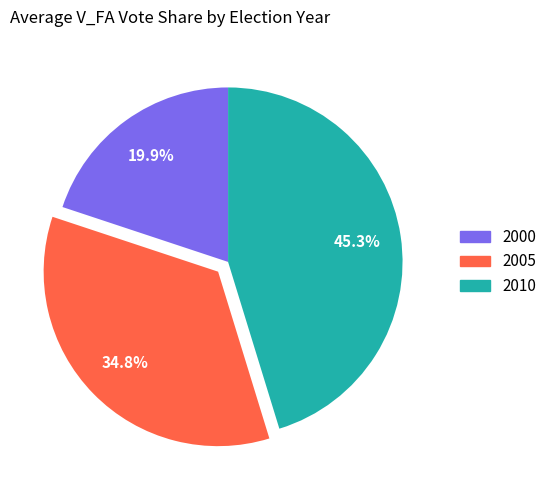

Is there a majority slice in this chart?

No